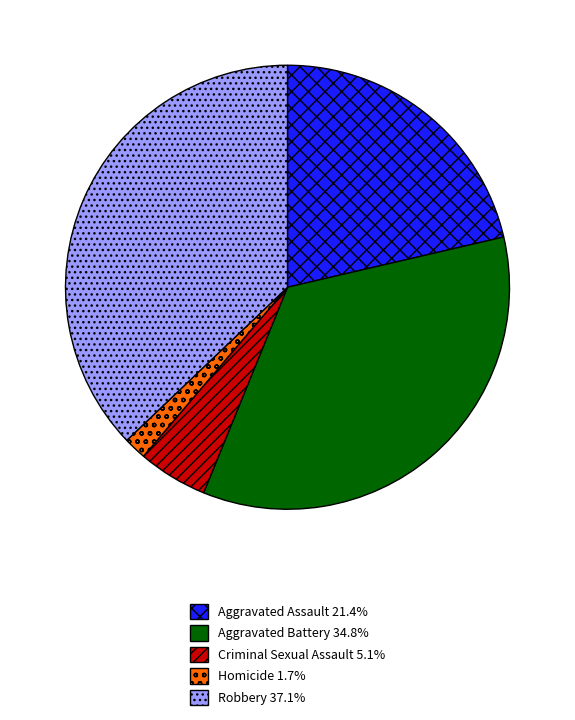

Is Aggravated Assault the majority of the pie?

No